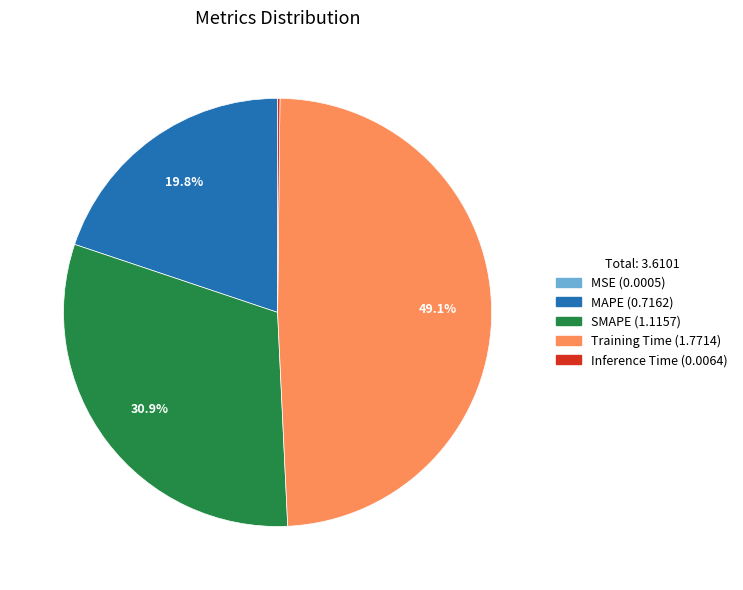

Which has a higher value, MAPE or Training Time?

Training Time